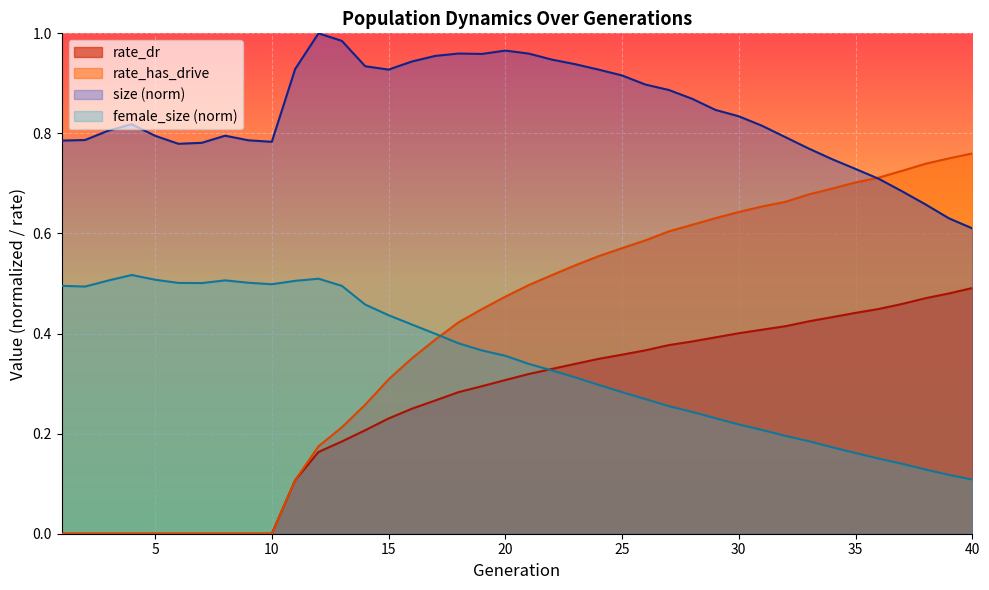

Which has a higher value, 22 or 14?

22